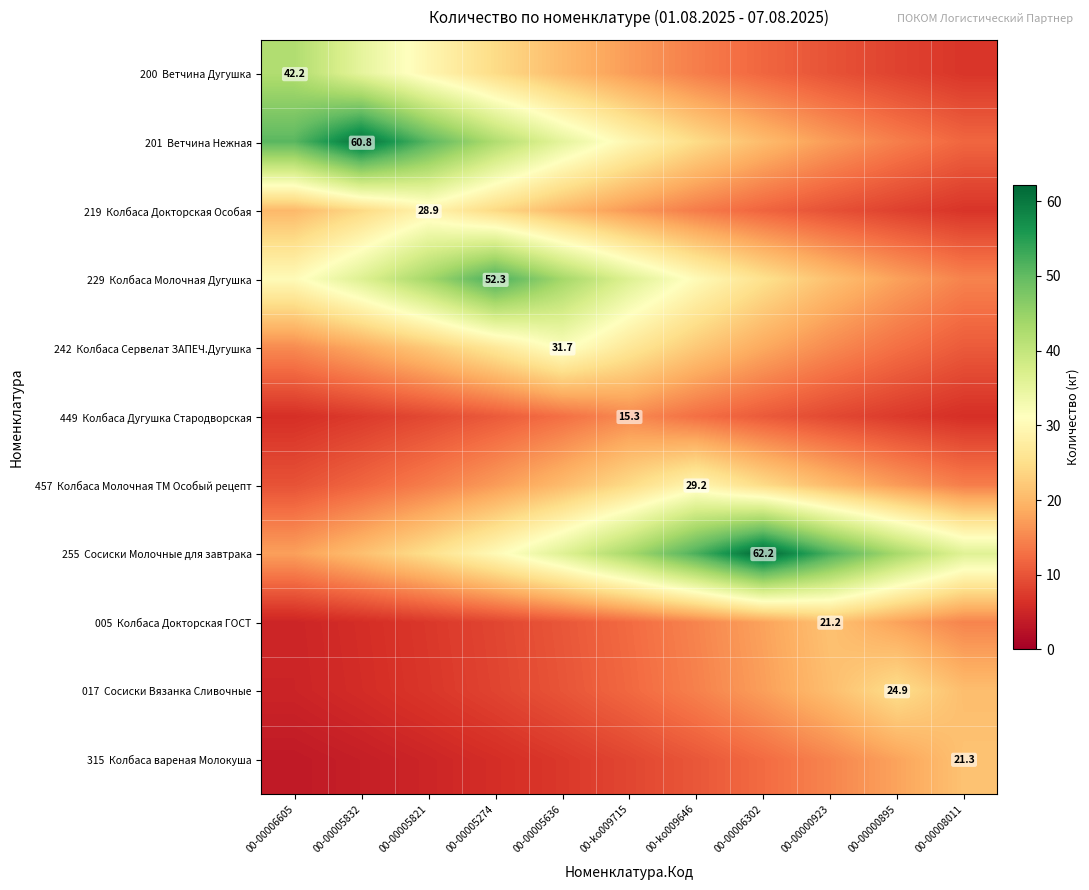

Is the value of 457 Колбаса Молочная ТМ Особый рецепт at 00-00005274 greater than the value of 242 Колбаса Сервелат ЗАПЕЧ.Дугушка at 00-00006302?

No